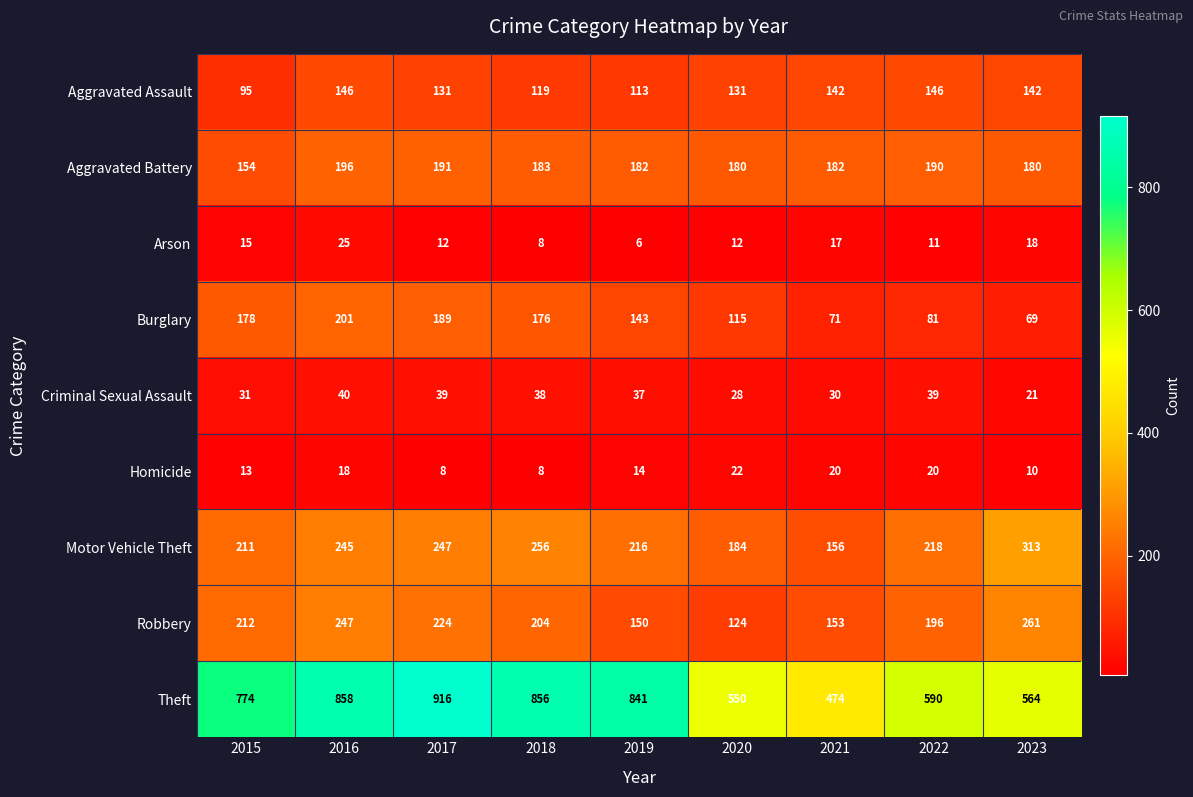

What is the total value across all series at 2018?

1848